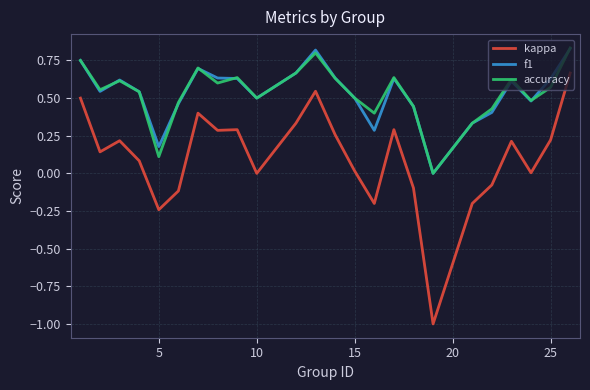

Does the chart display data point markers on the line(s)?

No